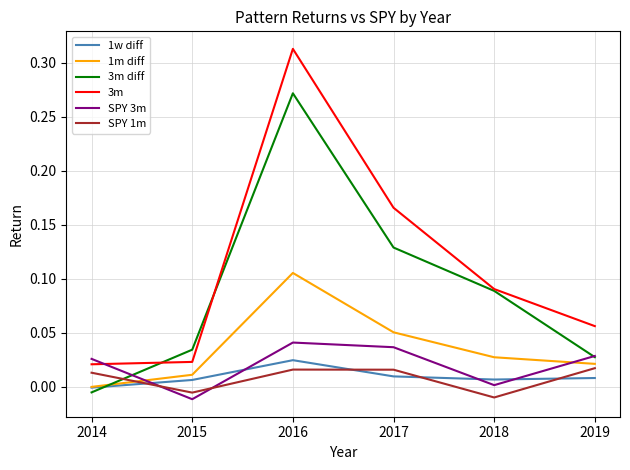

How many times do SPY 3m and SPY 1m cross each other?

2